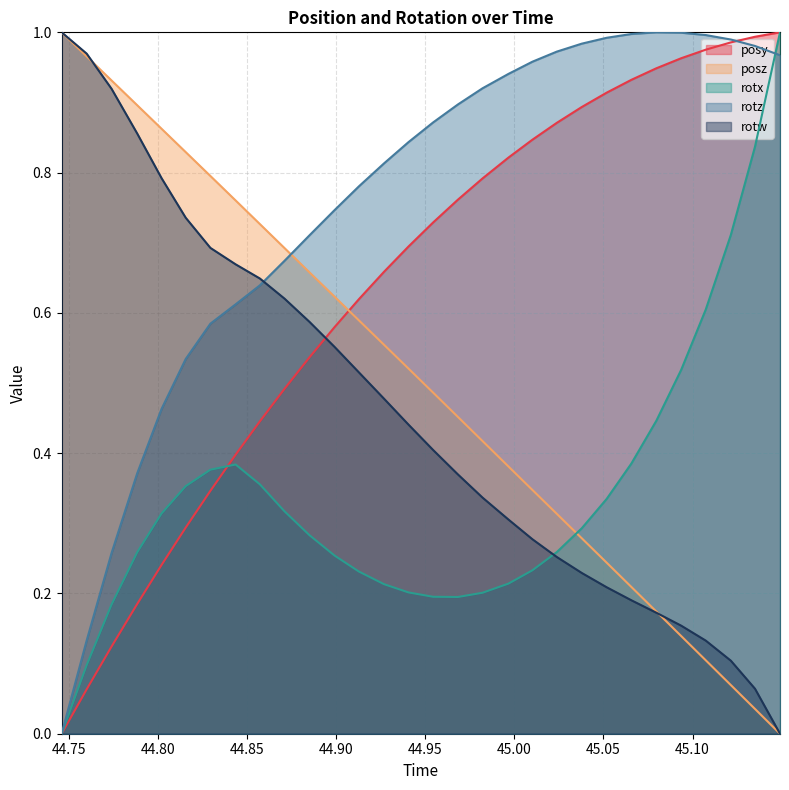

What is the label of the 21st point from the right?

44.87097